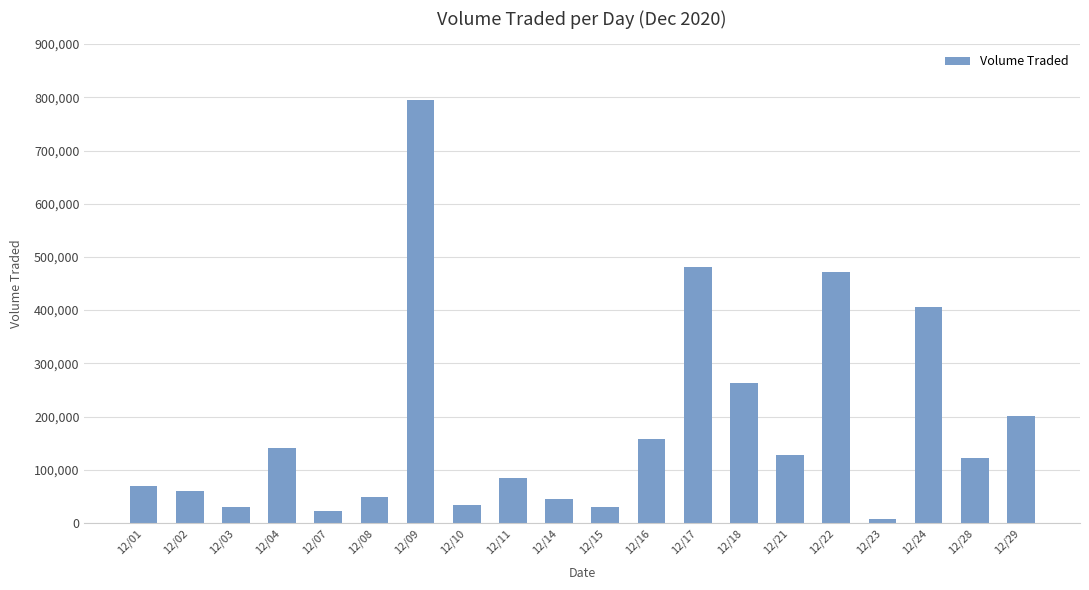

What is the difference between the maximum and minimum values?

788000